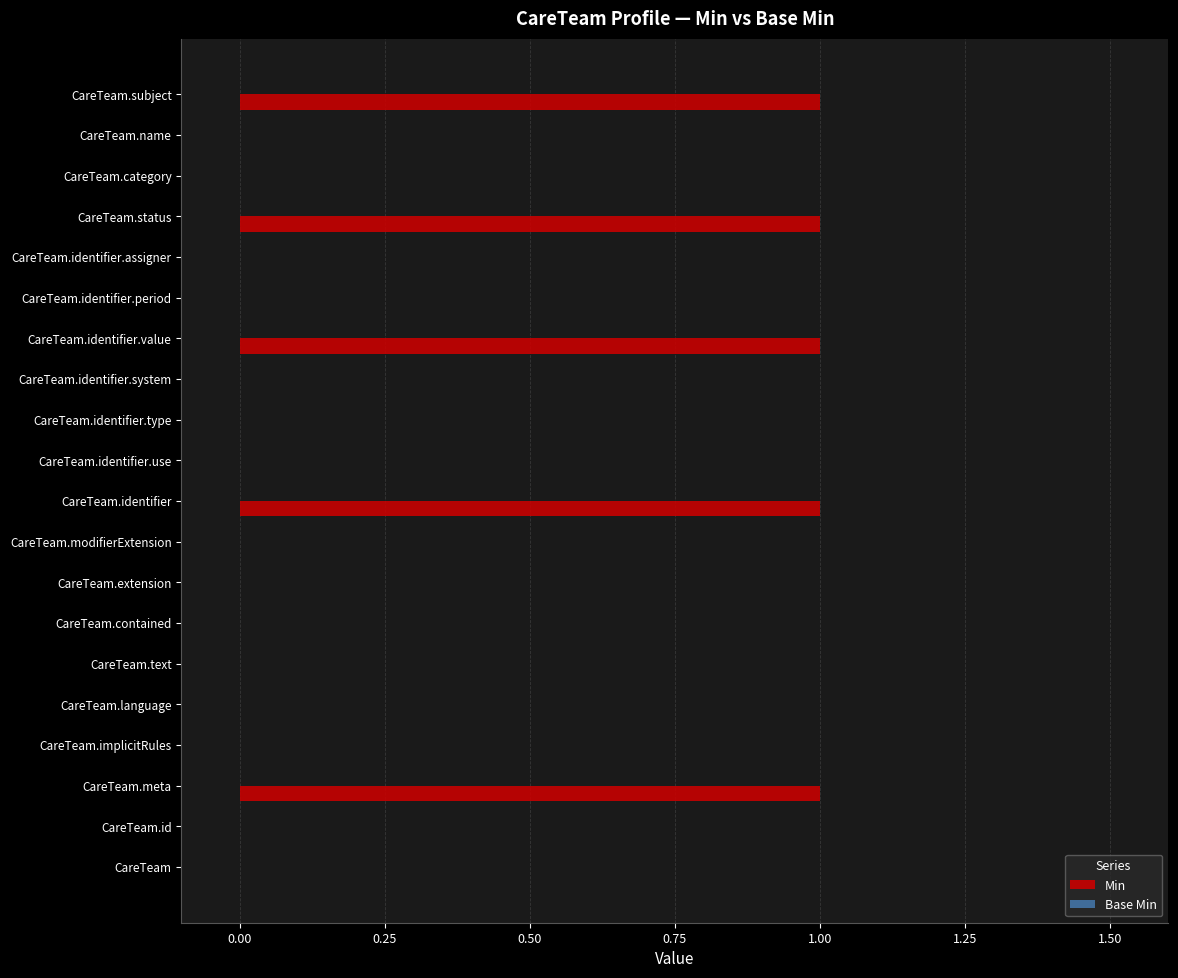

What is the change in value from CareTeam.contained to CareTeam.status?

+1